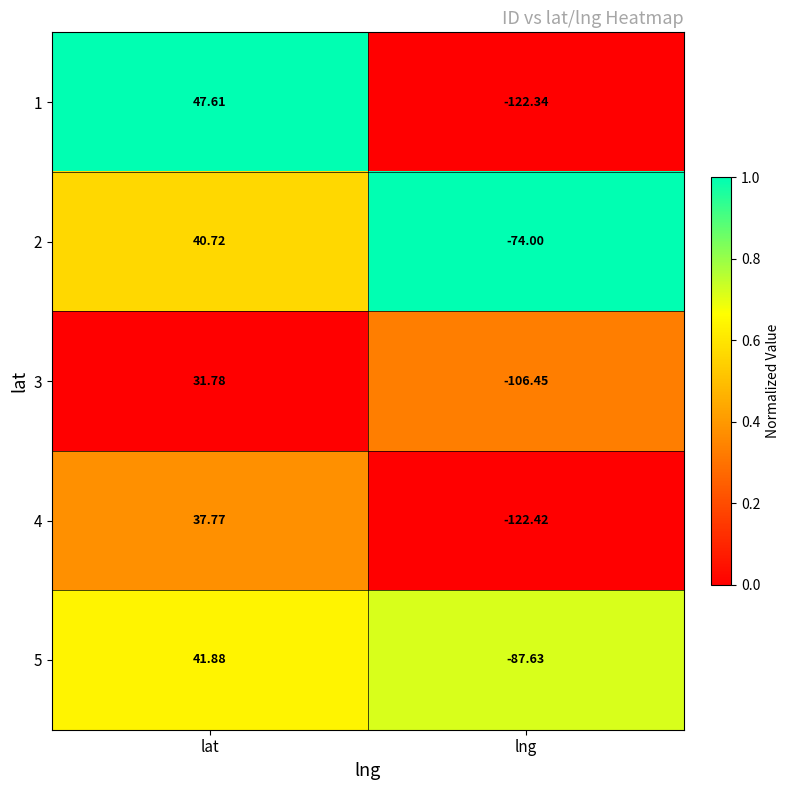

Which category has the lowest value across all series?

lng